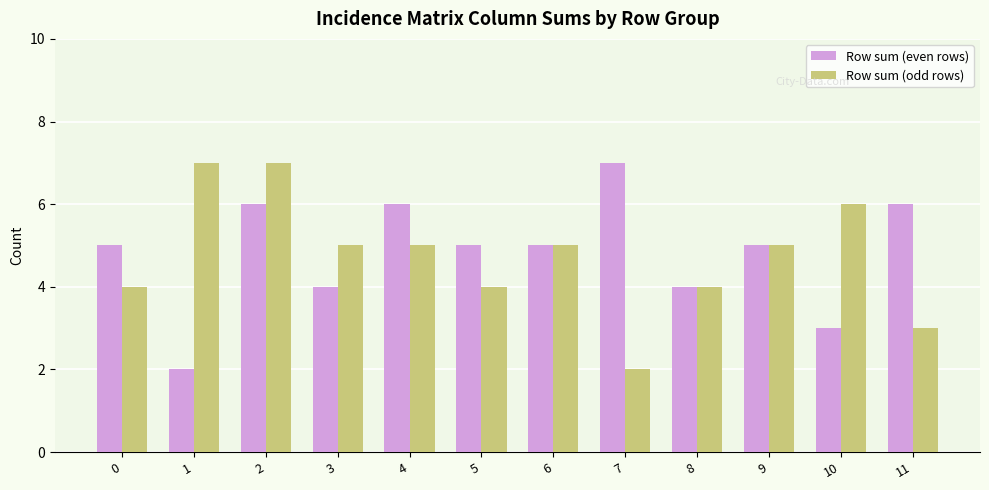

What are all the series names shown in the legend?

Row sum (even rows), Row sum (odd rows)